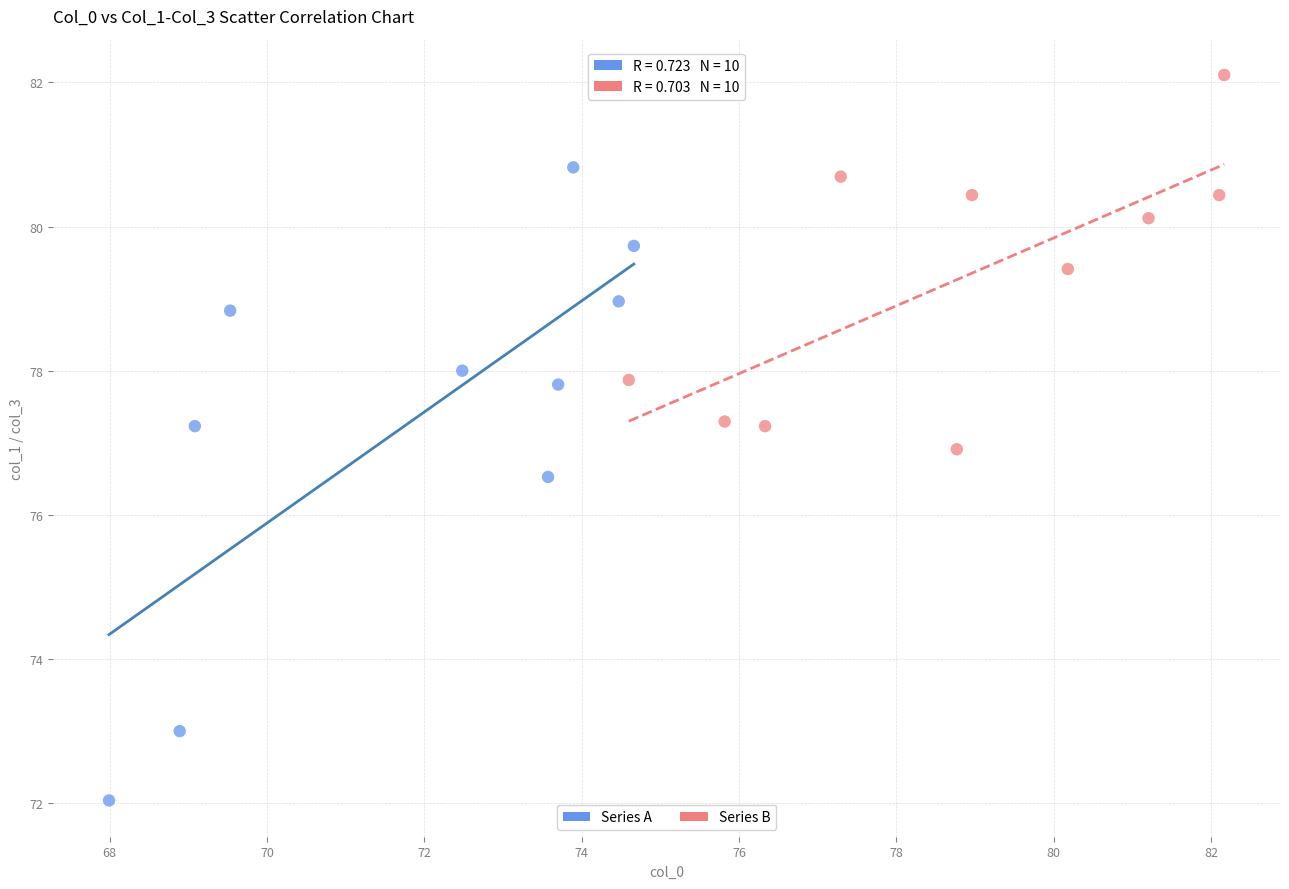

Which series reaches the maximum Y coordinate?

Series B